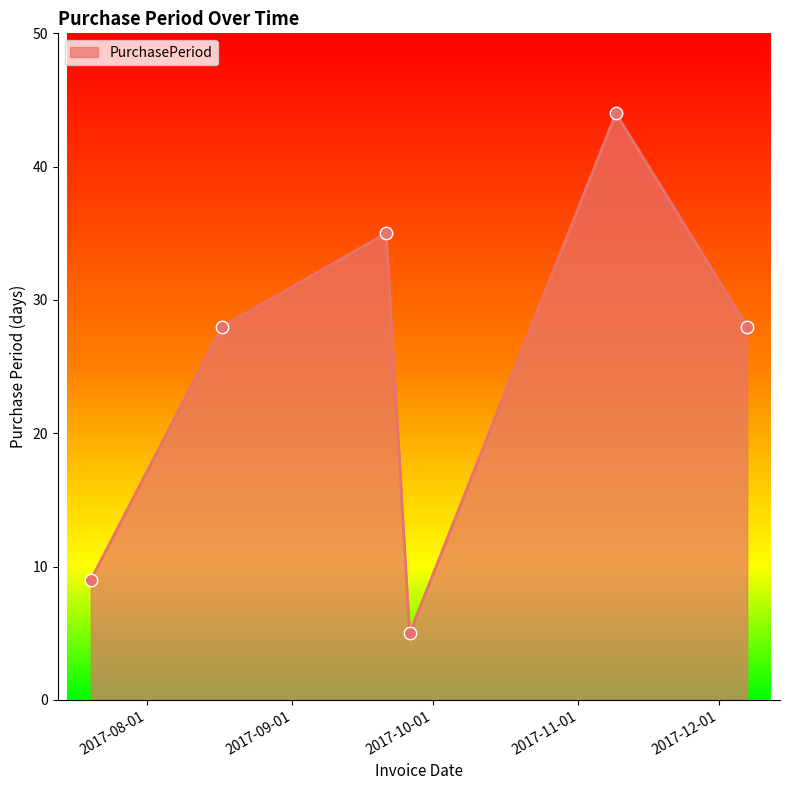

How many interior local peaks (higher than both neighbors) does the data have?

2